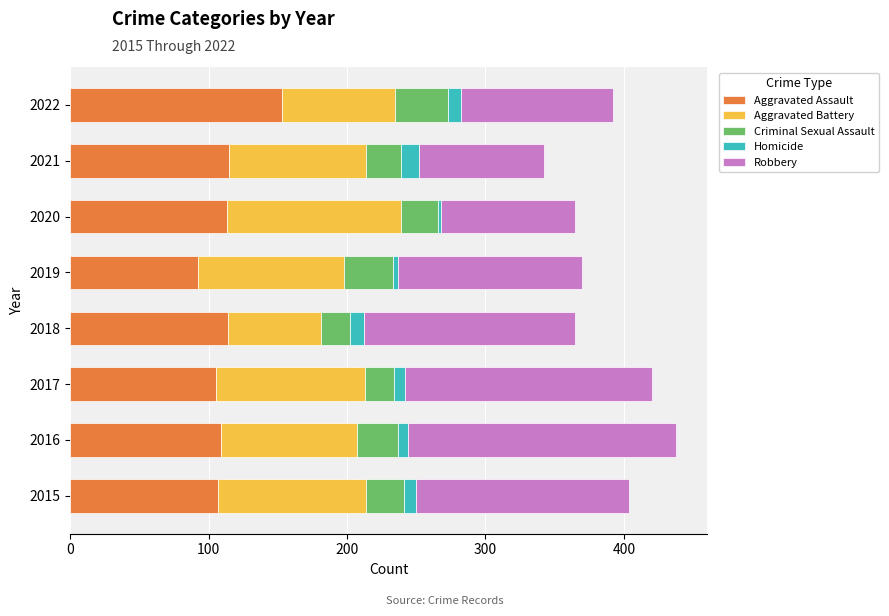

What is the difference between the second highest and minimum values in the Aggravated Assault series?

23